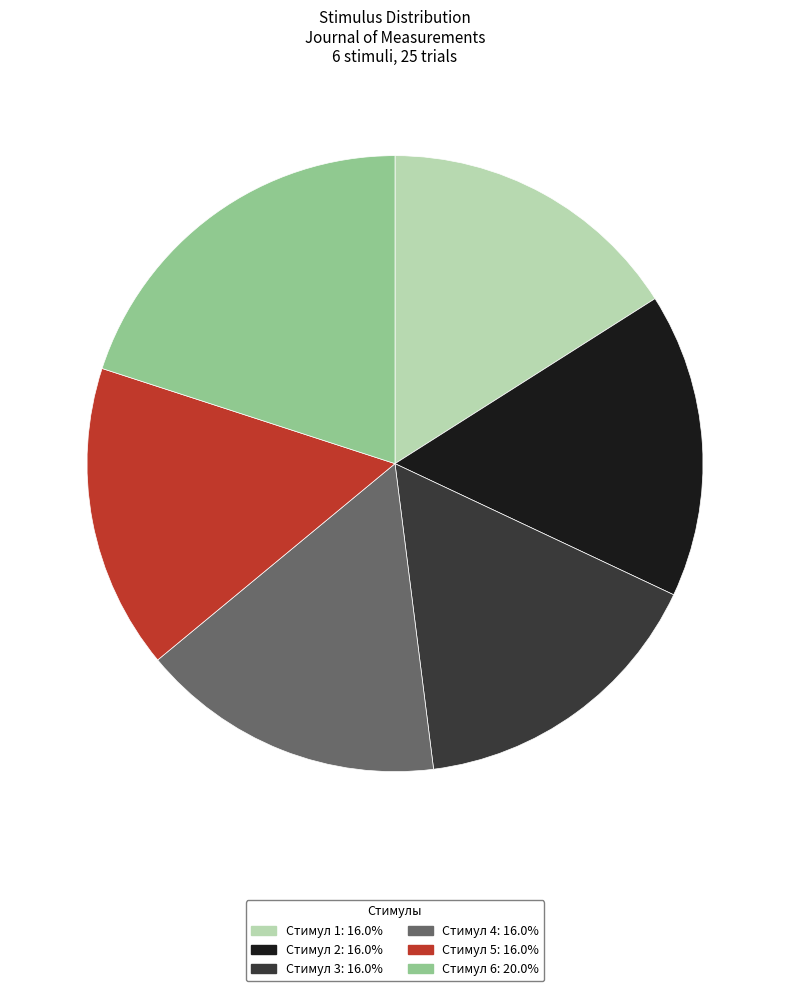

Is there a majority slice in this chart?

No